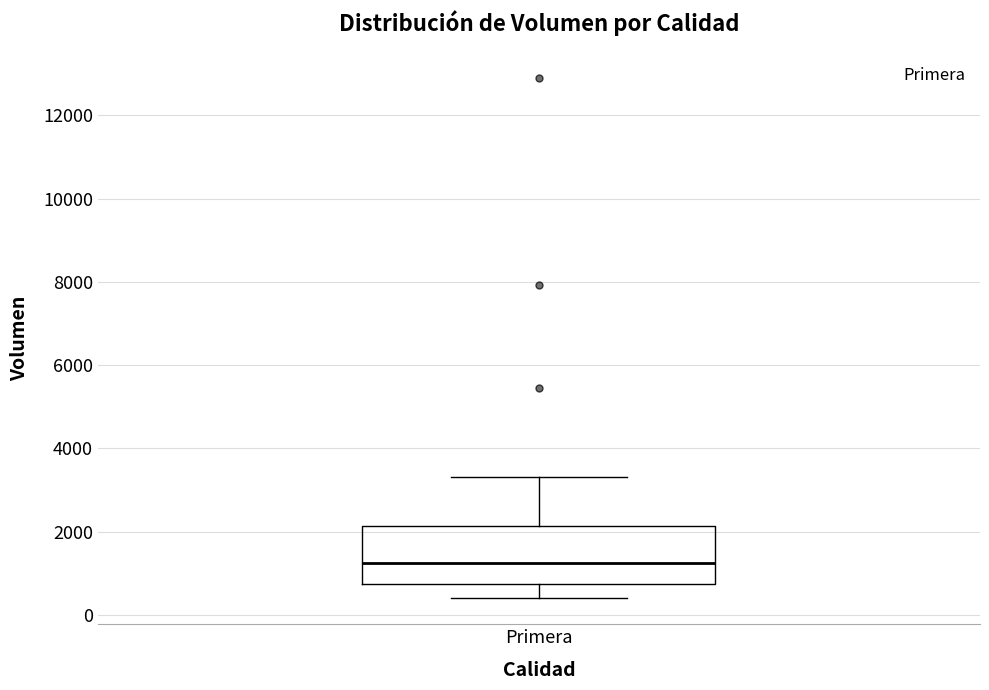

Read this box plot against the y-axis: the position of the median line, the range covered by the box, and the ends of both whiskers. The values are not printed on the chart, so give them approximately, as read against the axis.

median 1200, box 800 to 2200, whiskers 400 to 3400